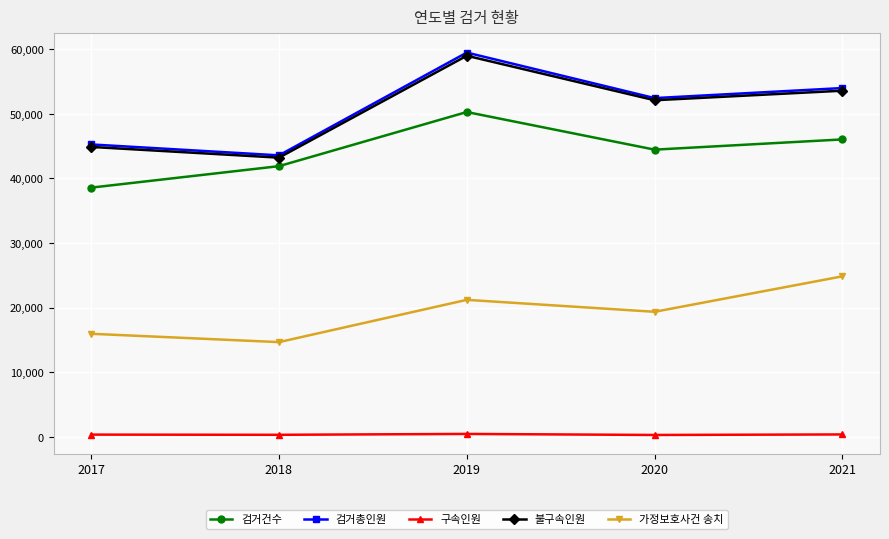

True or false: 가정보호사건 송치 and 검거건수 cross at least once.

False